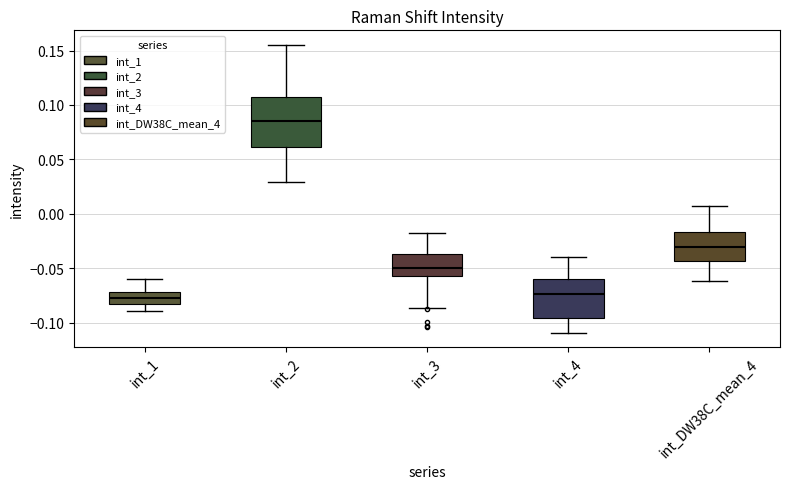

Which box's median line is the highest?

int_2